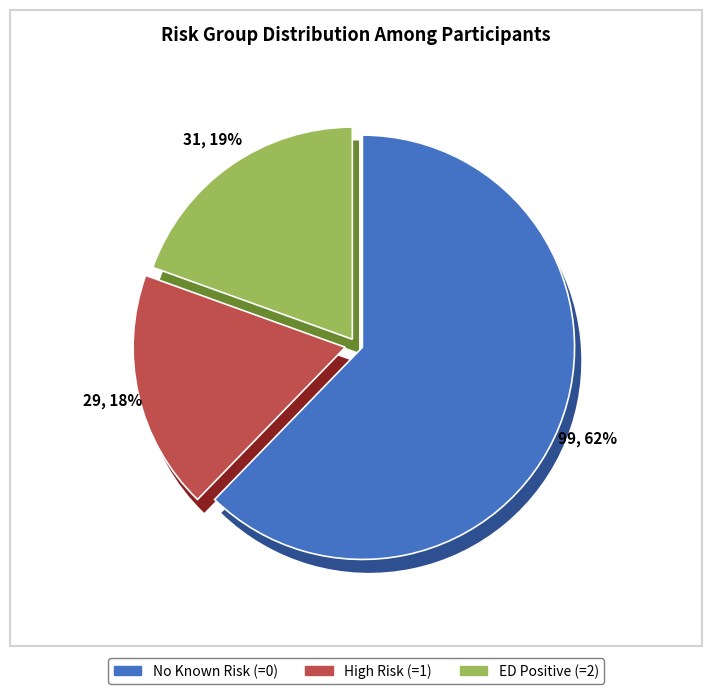

Do No Known Risk (=0) and ED Positive (=2) together represent more than half of the pie?

Yes